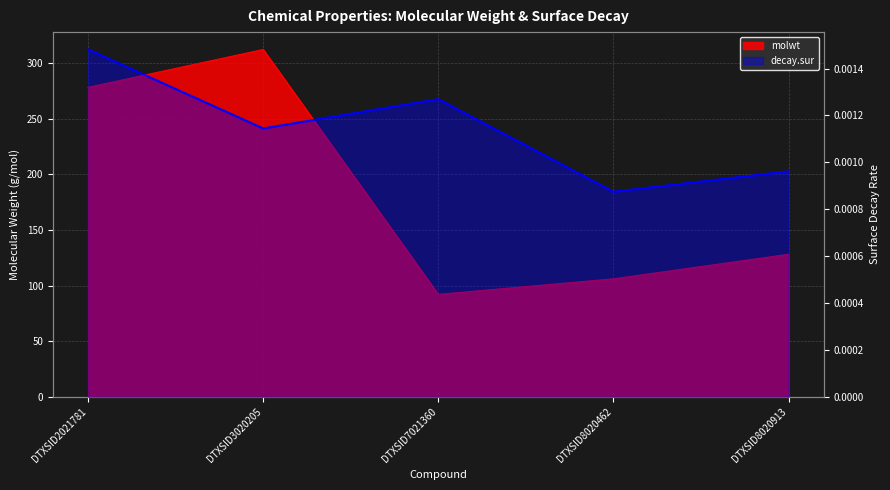

Is it true that decay.sur equals 0.0 at DTXSID8020913?

True